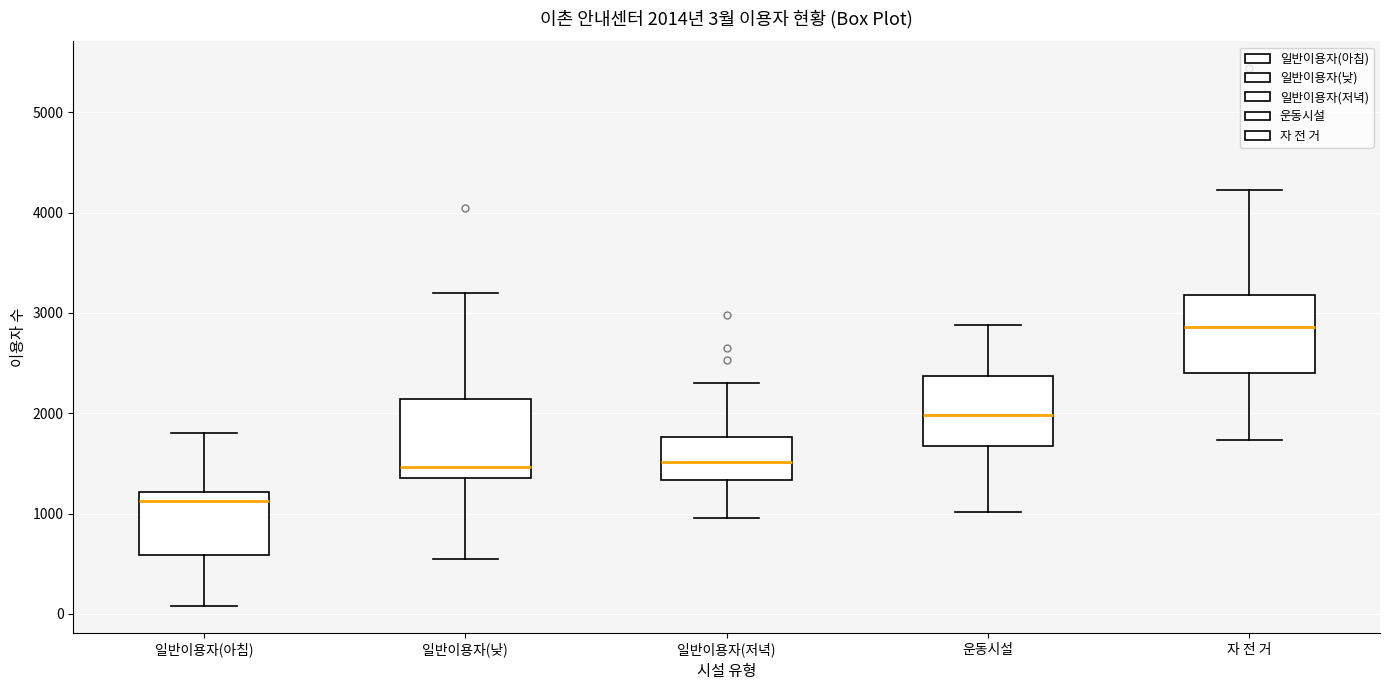

Which box's median line is the lowest?

일반이용자(아침)